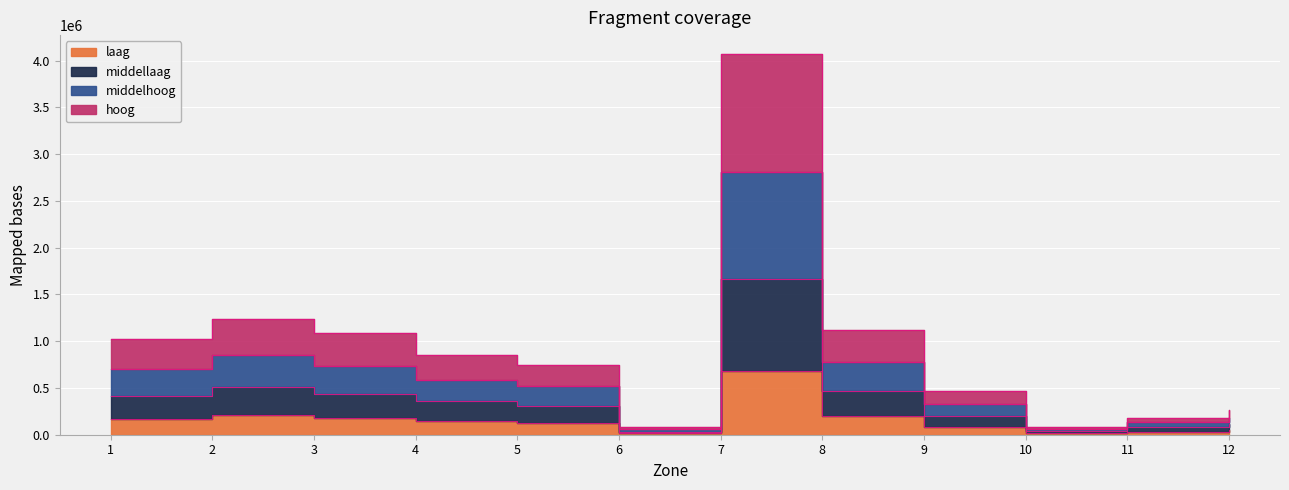

What is the difference between the middellaag values at 10 and 5?

274914